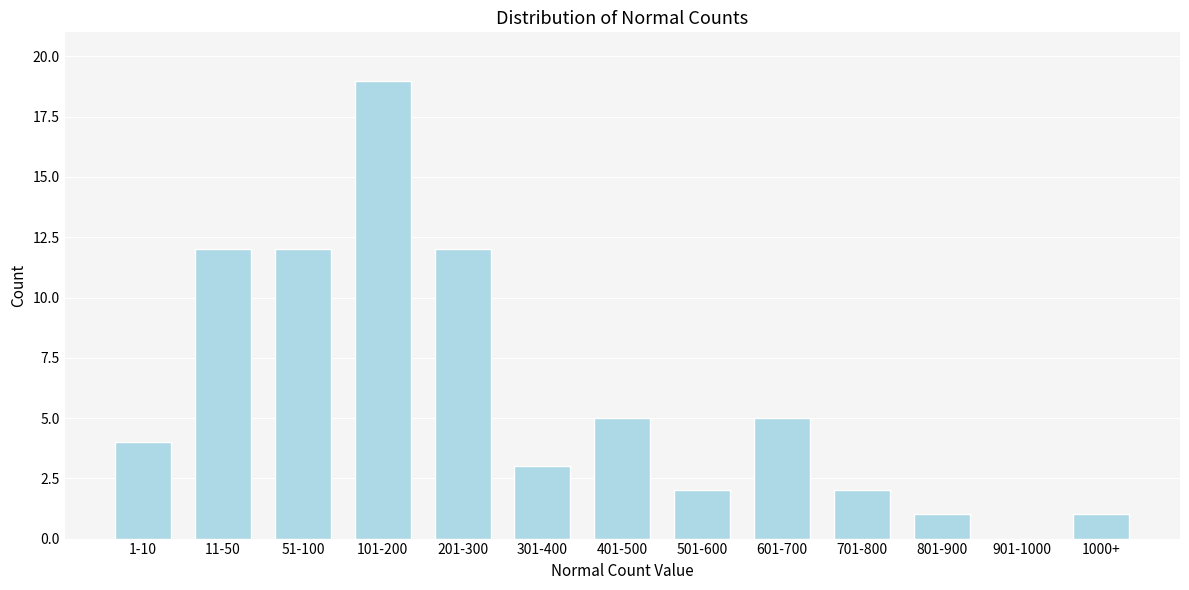

Reading left to right, list all the values displayed in this chart.

1-10=4	11-50=12	51-100=12	101-200=19	201-300=12	301-400=3	401-500=5	501-600=2	601-700=5	701-800=2	801-900=1	901-1000=0	1000+=1